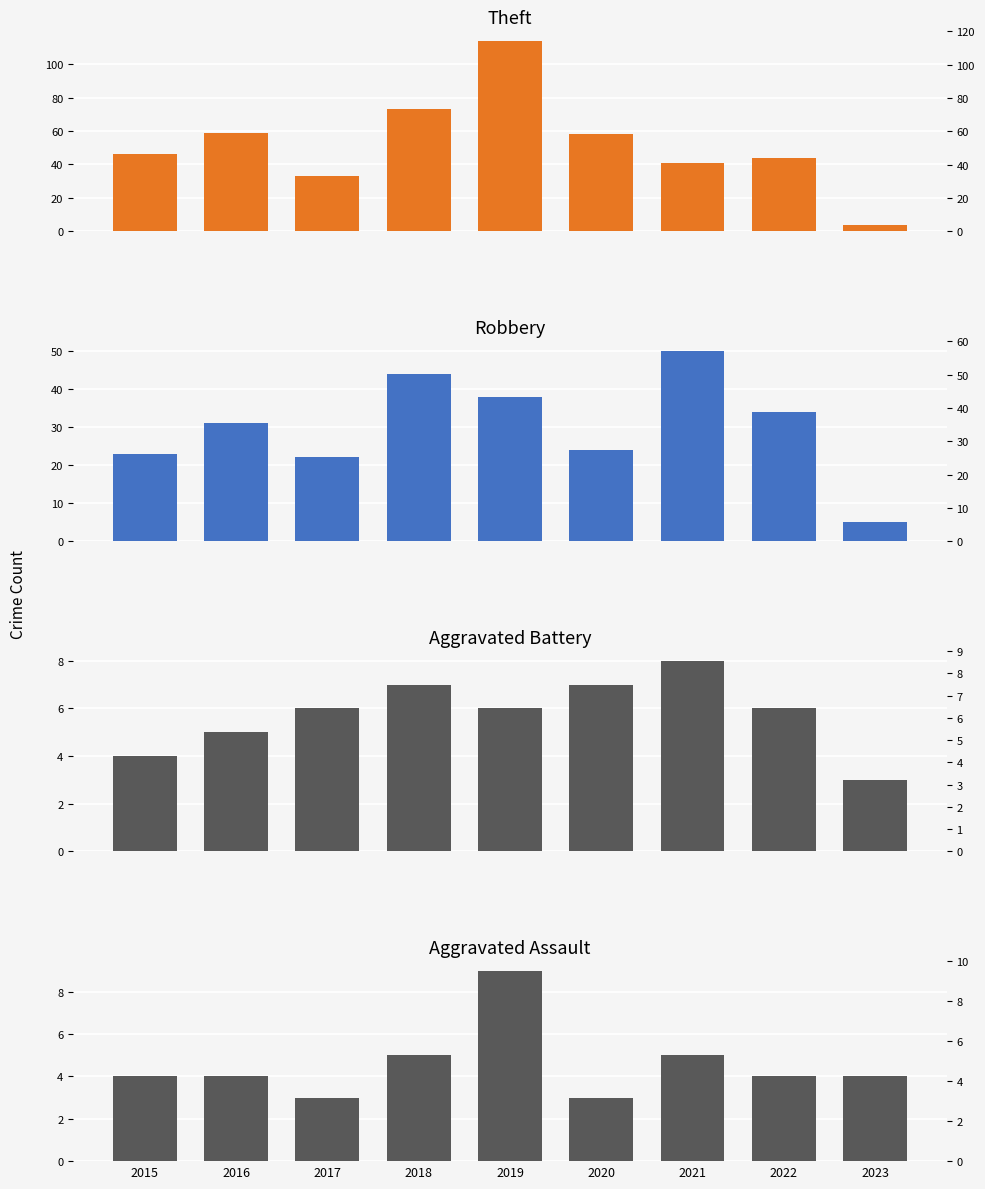

The Aggravated Battery series shows 7 at 2018. True or false?

True